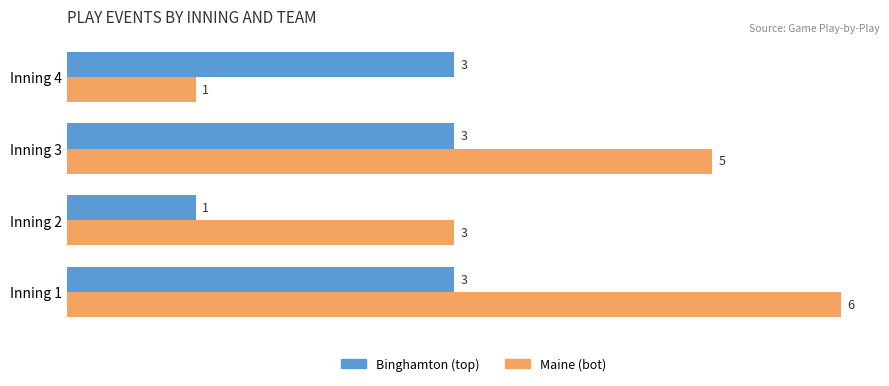

List the series in order of their peak value, lowest first.

Binghamton (top), Maine (bot)